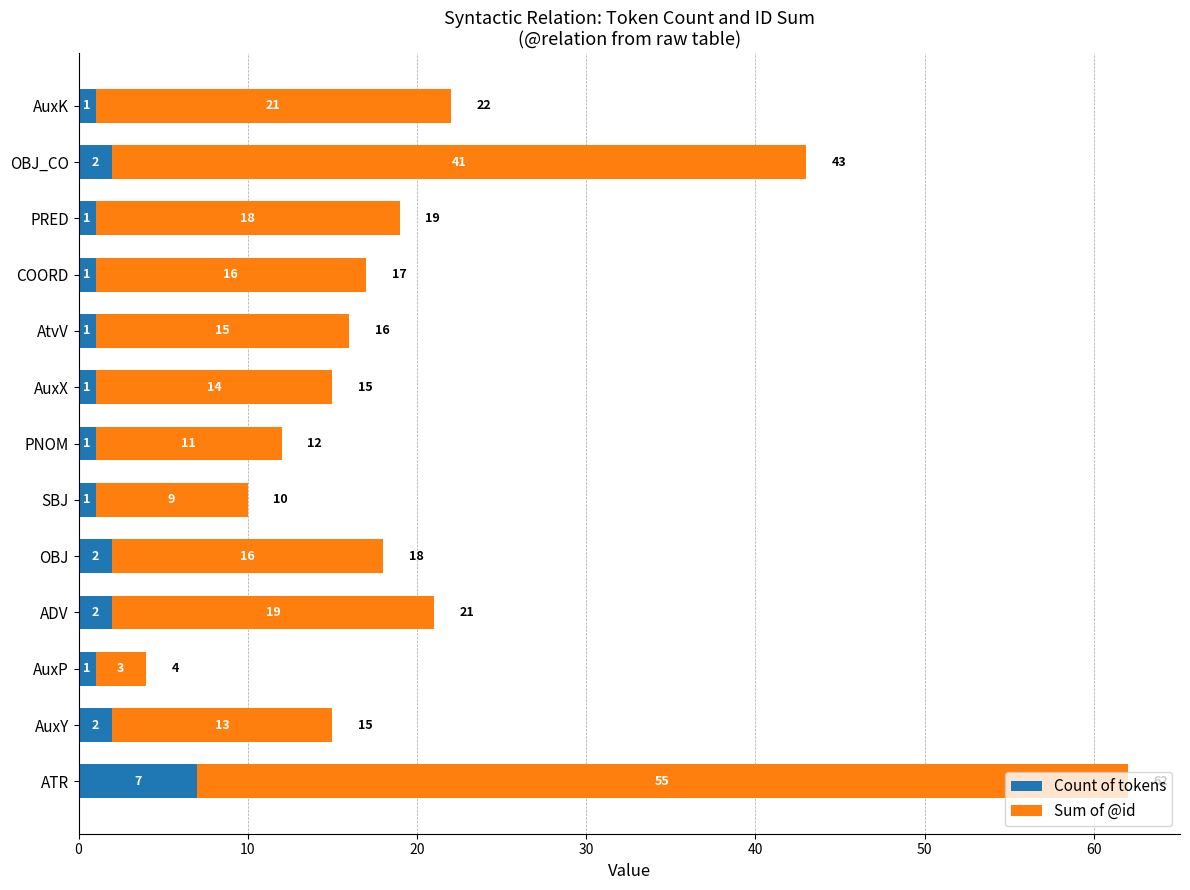

What is the sum of all Count of tokens values?

23